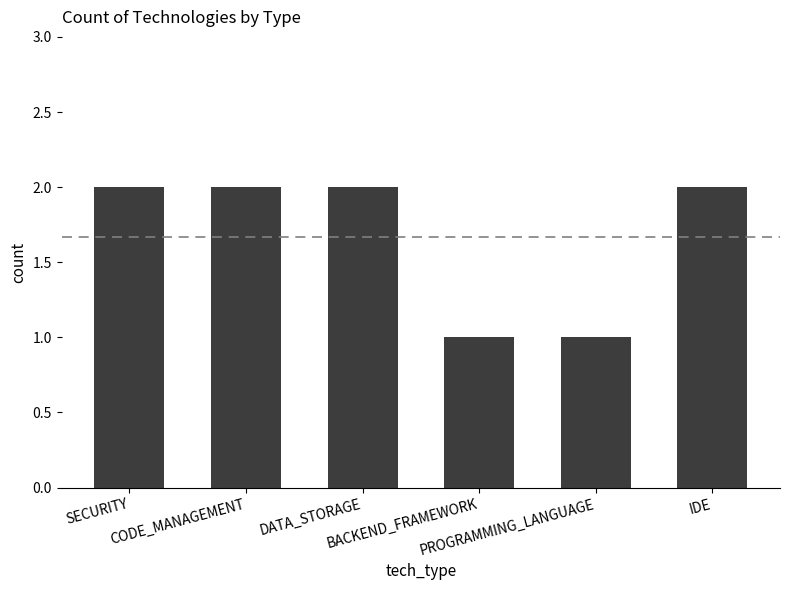

What is the label of the 1st bar from the left?

SECURITY